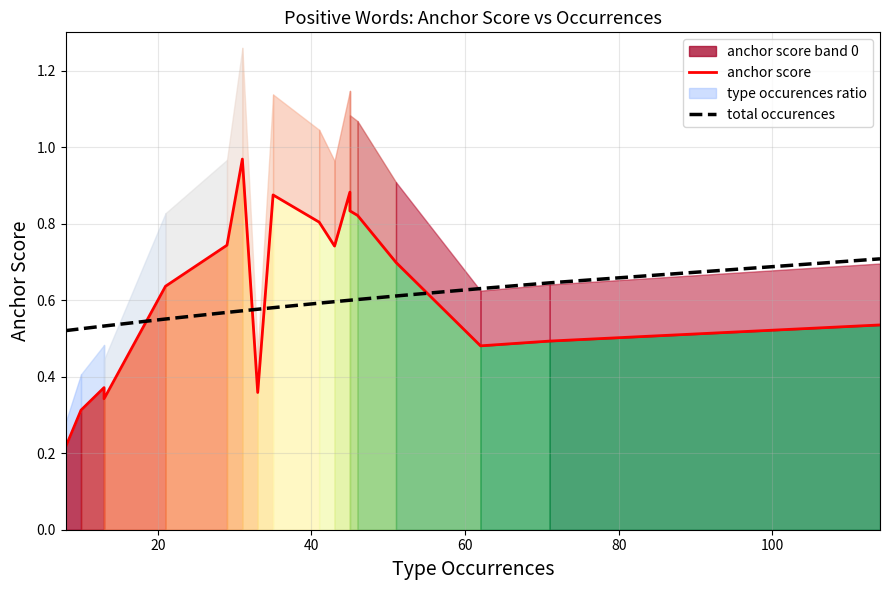

What is the average value of the total occurences series?

0.6